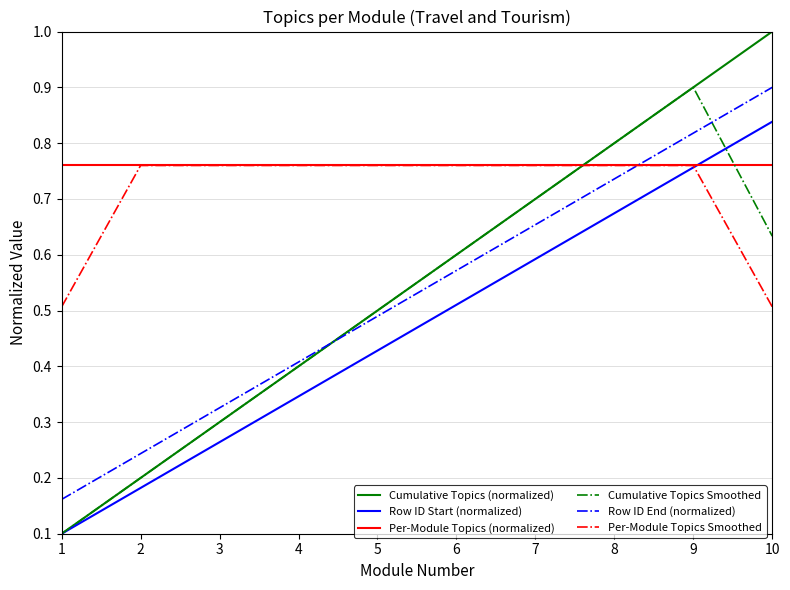

Count the number of categories in the chart.

10